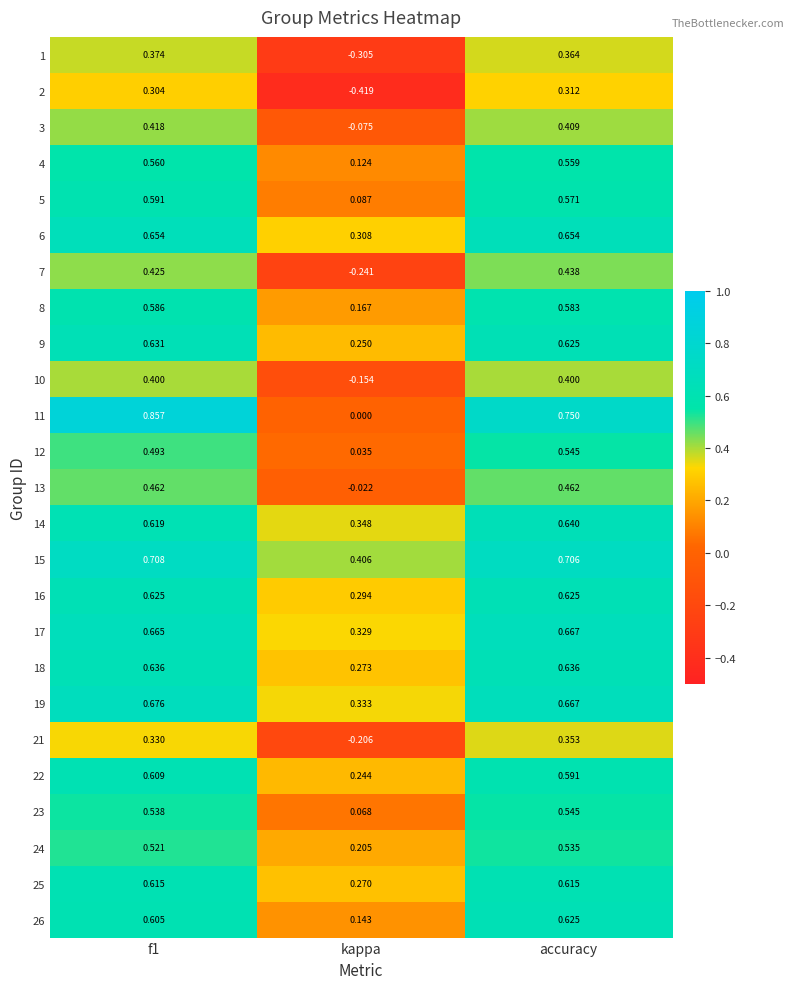

Where is 12 nearest to the value 0?

kappa